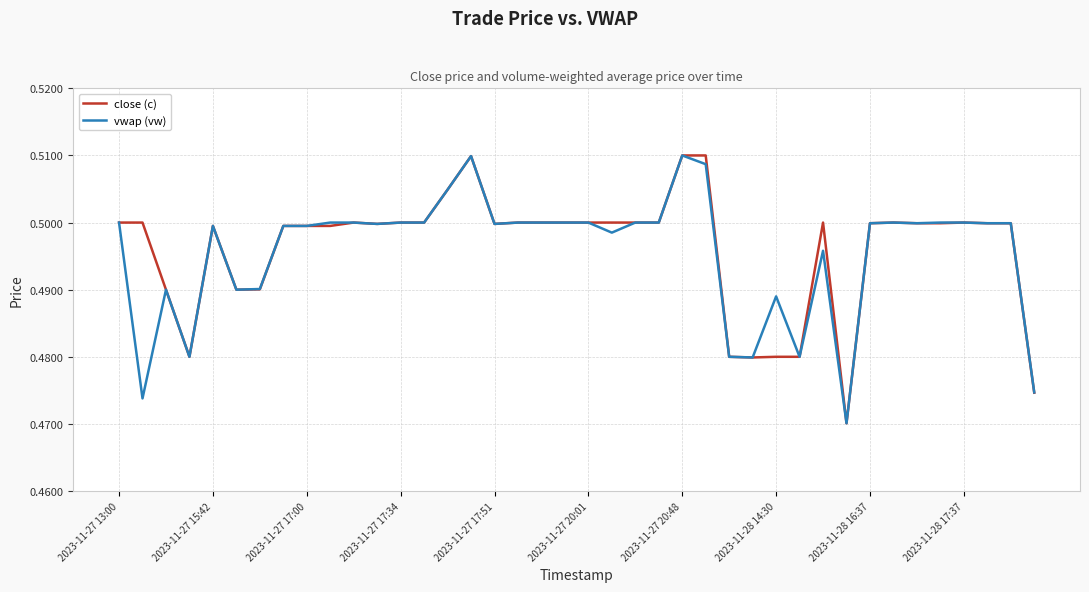

True or false: vwap (vw) has a value of 0.8 at 2023-11-27 17:00.

False